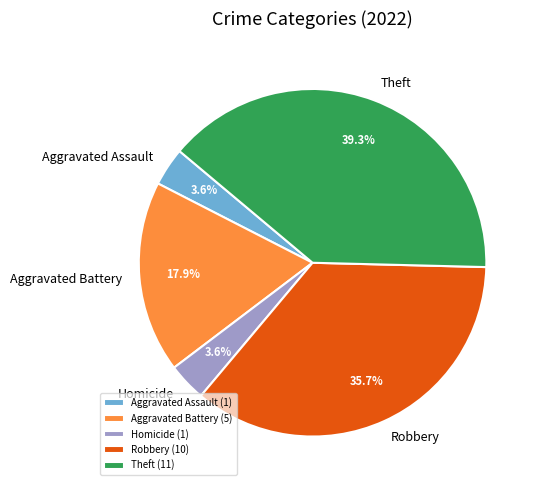

Combined, what portion of the pie is Aggravated Assault (1) and Robbery (10)?

39.3%